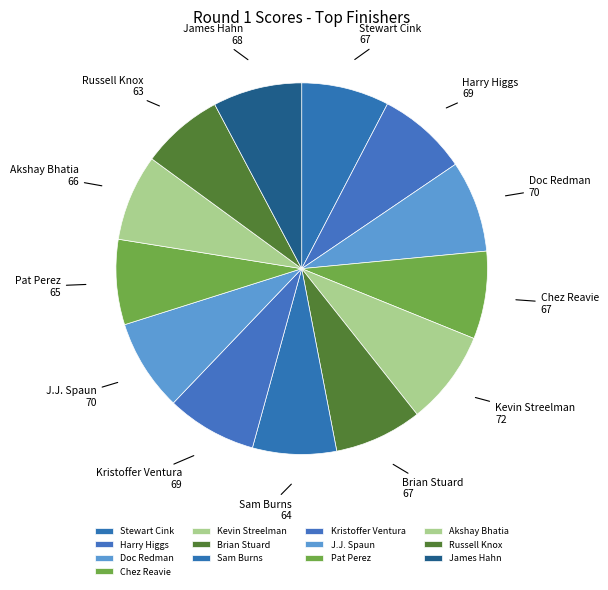

Does any single category account for the majority?

No